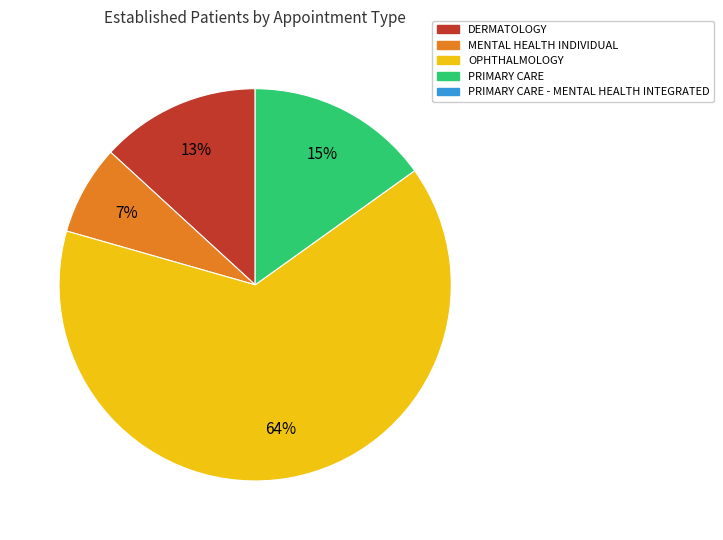

Does any single category account for the majority?

Yes